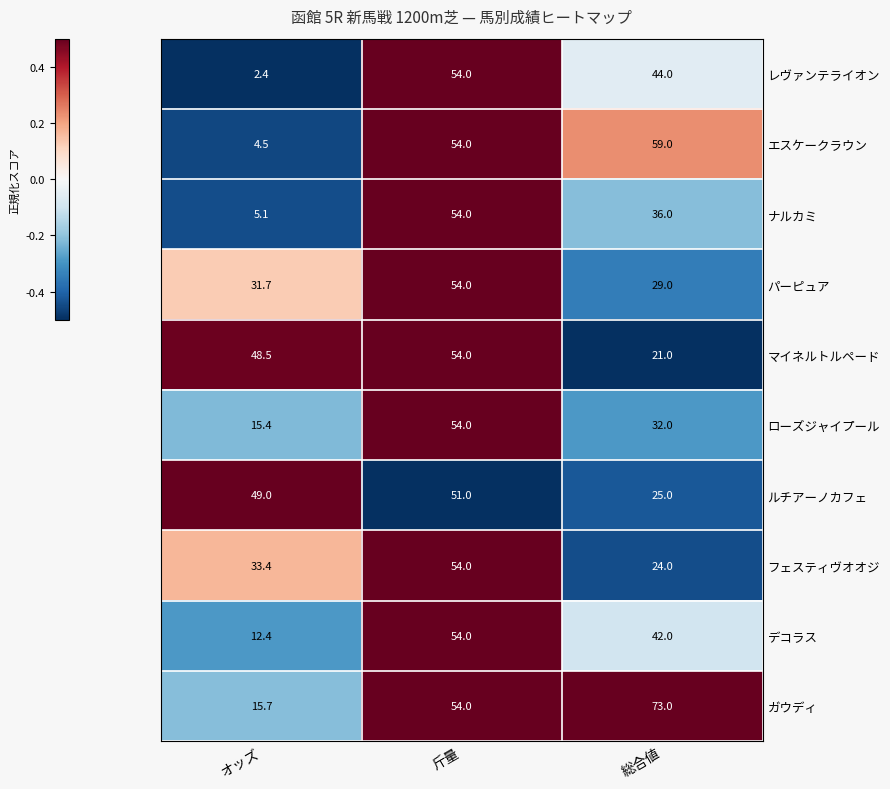

Between 斤量 and 総合値, which series saw the biggest shift?

マイネルトルペード